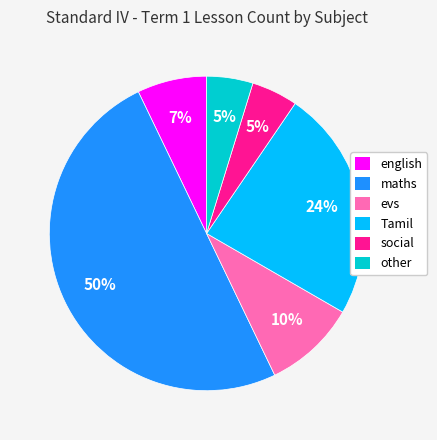

How many segments does this pie chart have?

6